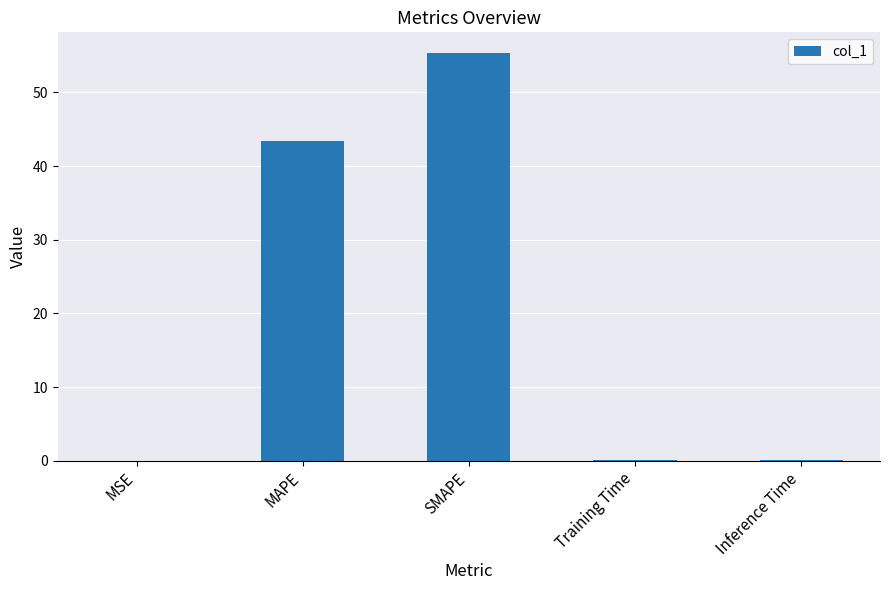

What is the greatest value displayed?

55.4